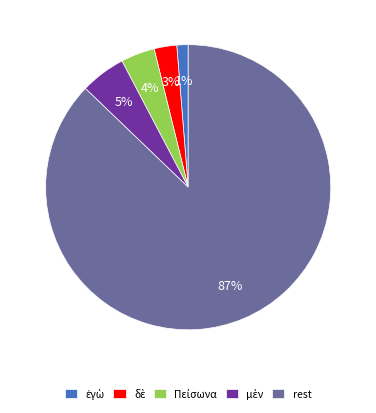

What is the largest slice in the pie chart?

rest